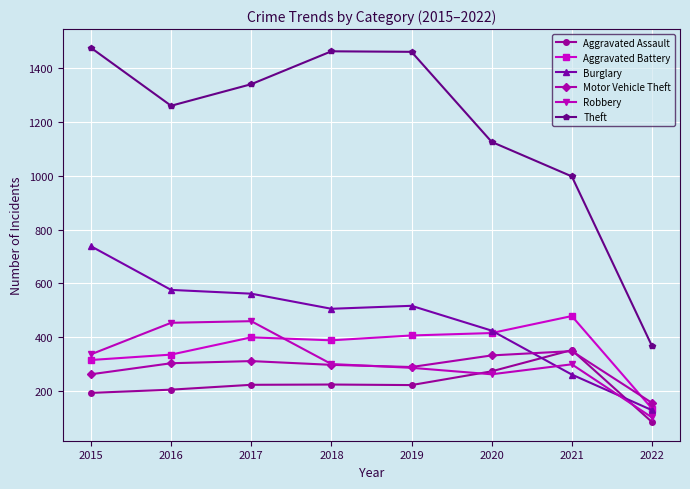

In Theft, how many points are higher than both neighbors (excluding endpoints)?

1